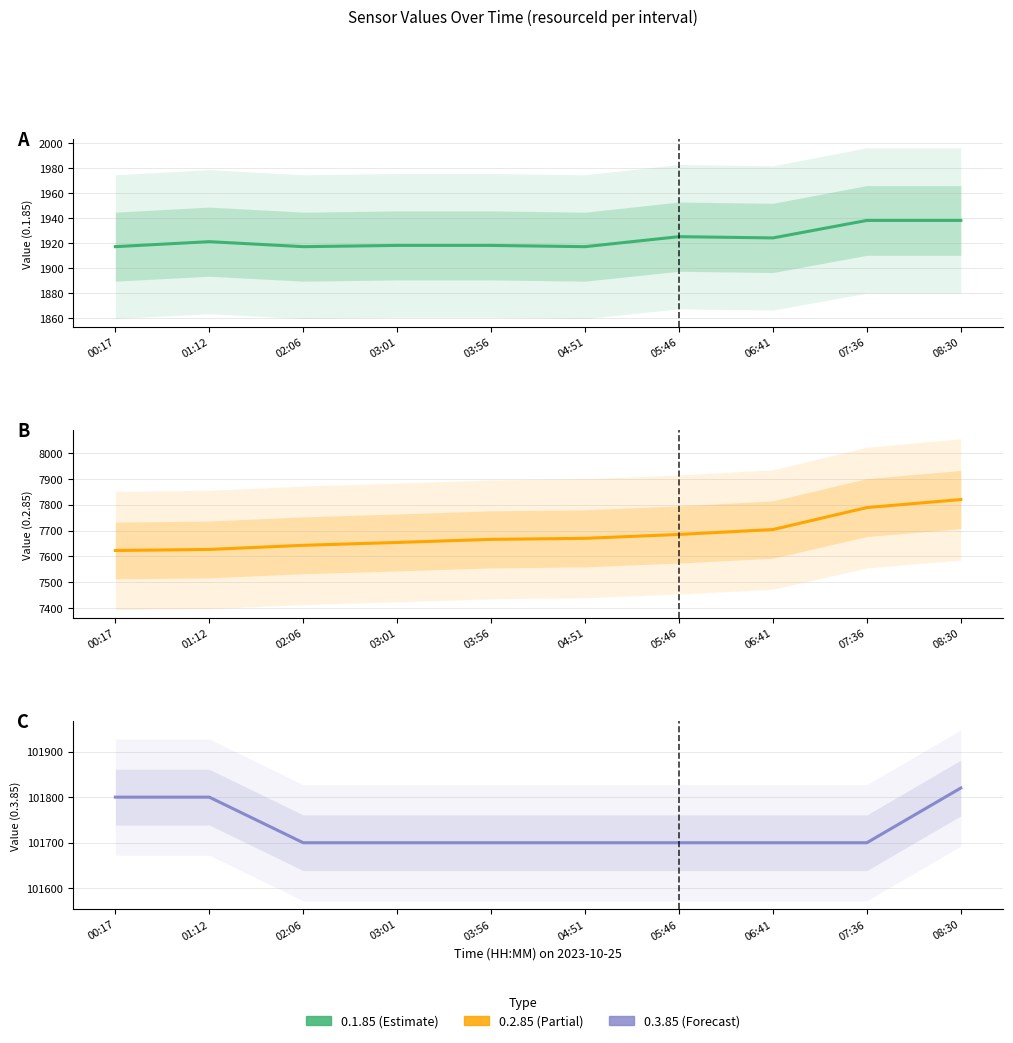

What are all the series names shown in the legend?

0.1.85, 0.2.85, 0.3.85